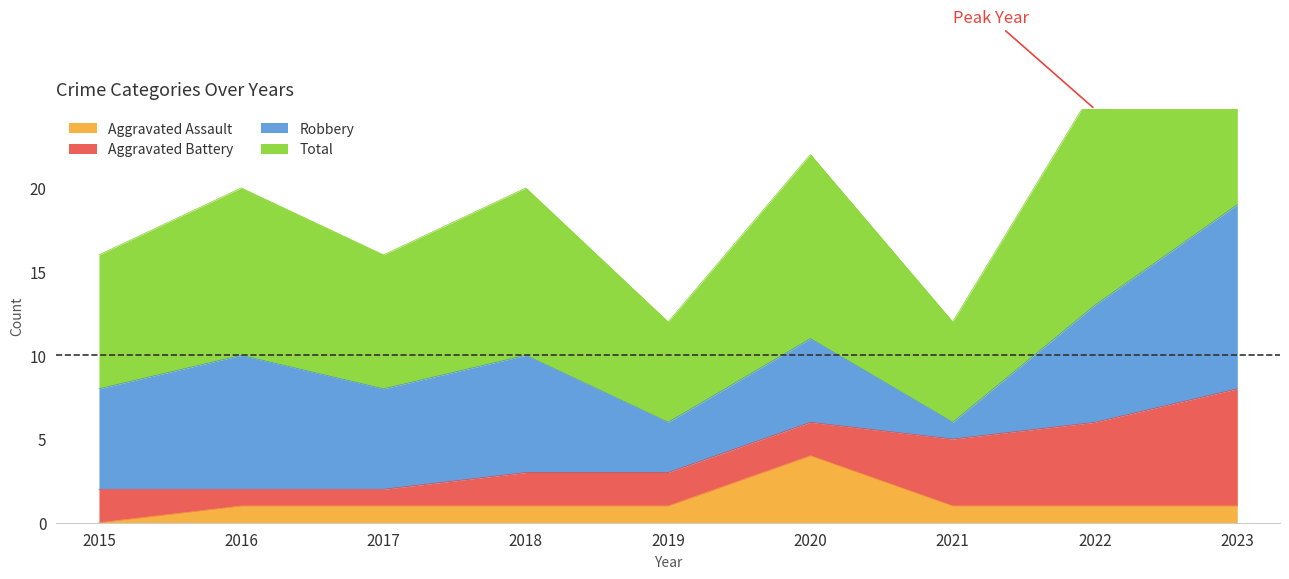

Which series has the widest spread of values?

Total